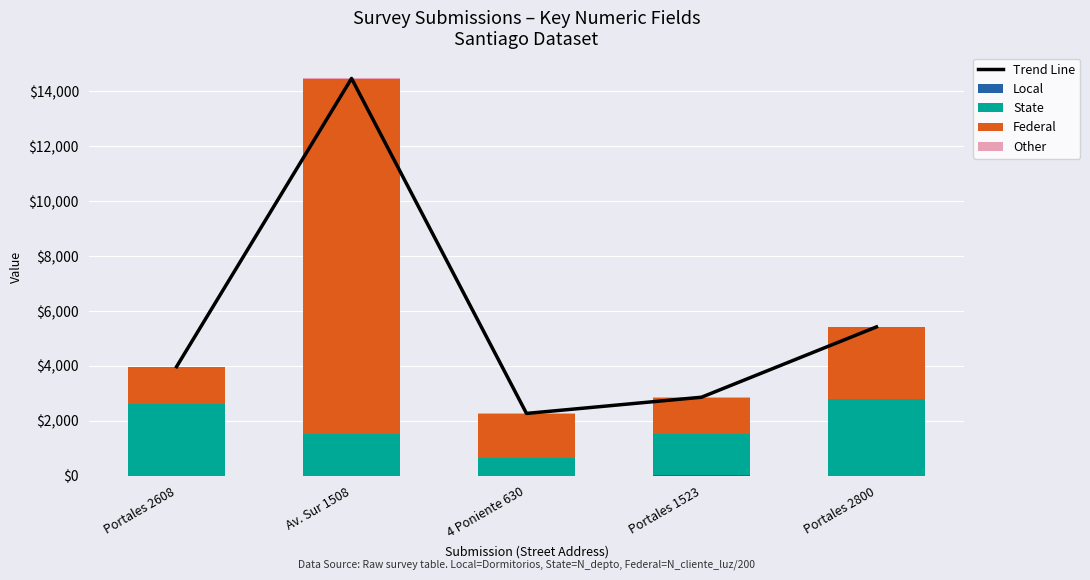

What is the minimum value for Federal?

1293.3